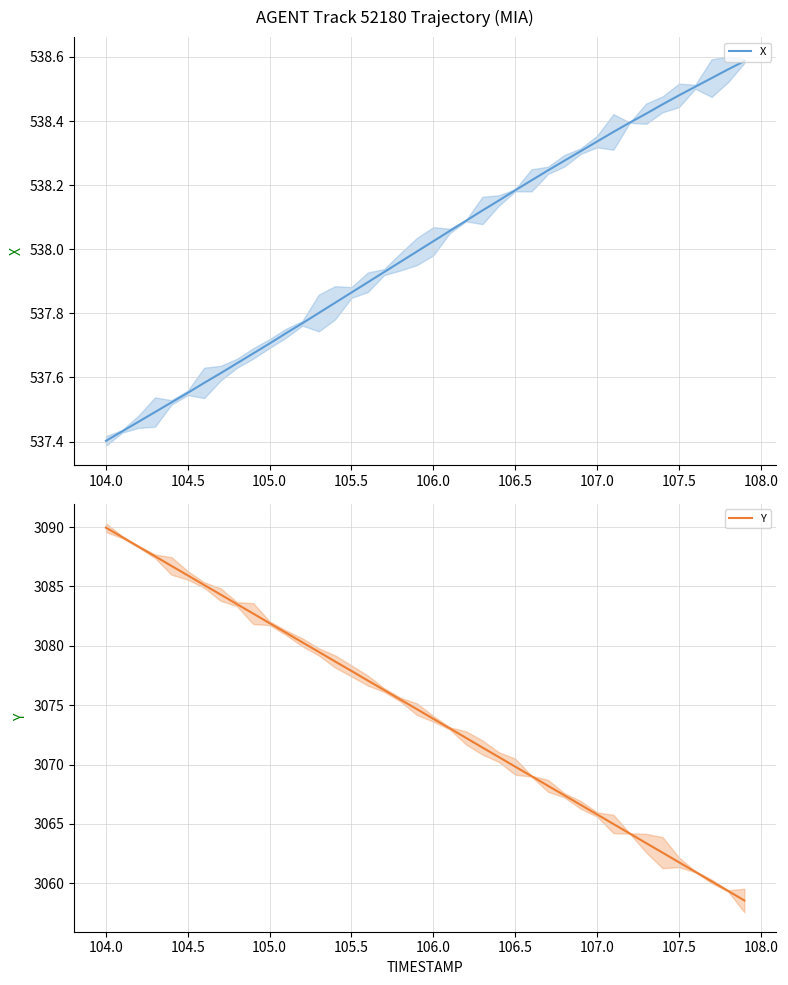

What is the difference between the maximum and minimum values in the X series?

1.2